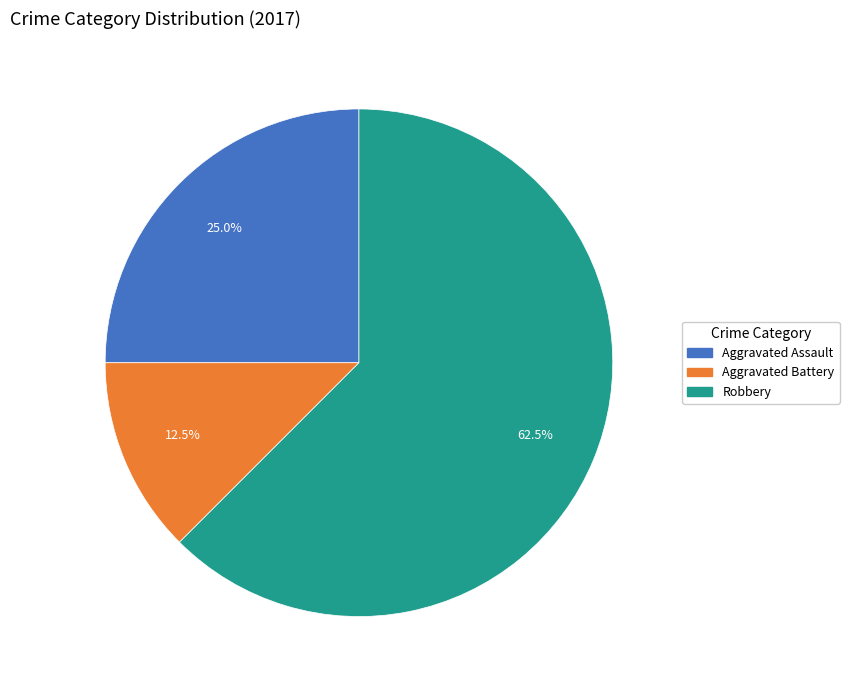

Approximately how many times larger is the value at Robbery compared to Aggravated Assault?

2.5